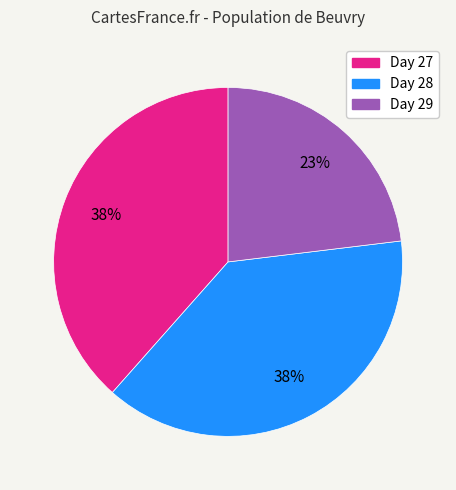

To the nearest percent, what is the difference between the largest and smallest slice percentages?

15%